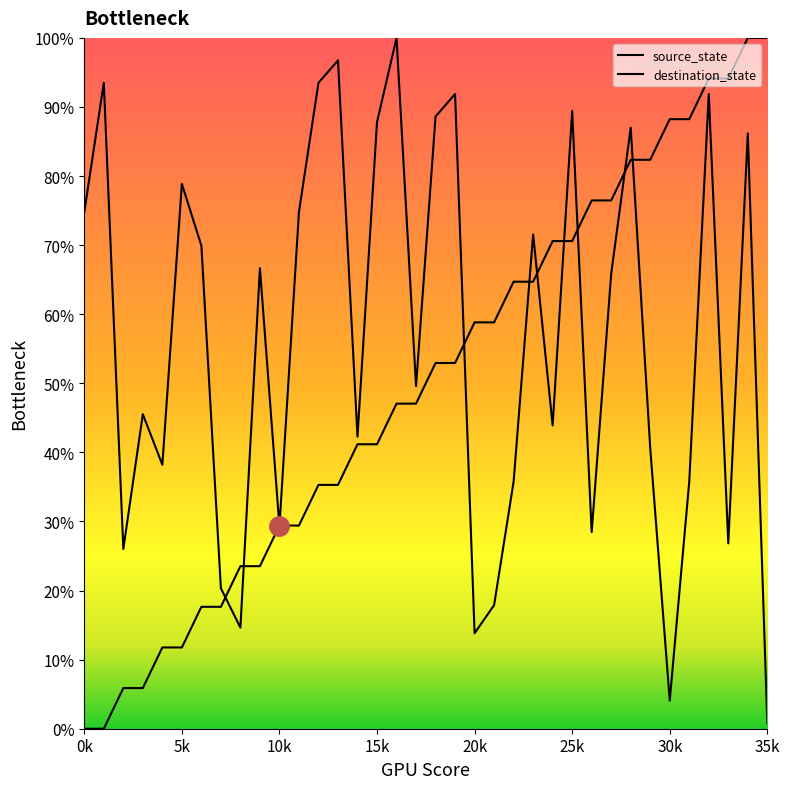

What is the difference between the second highest and second lowest values in the source_state series?

100.0